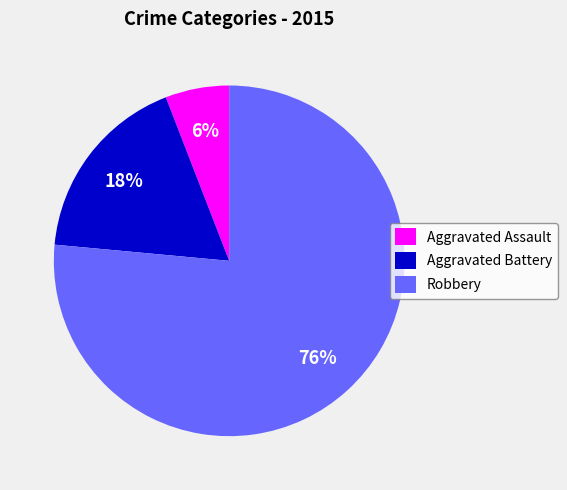

What is the majority slice?

Robbery